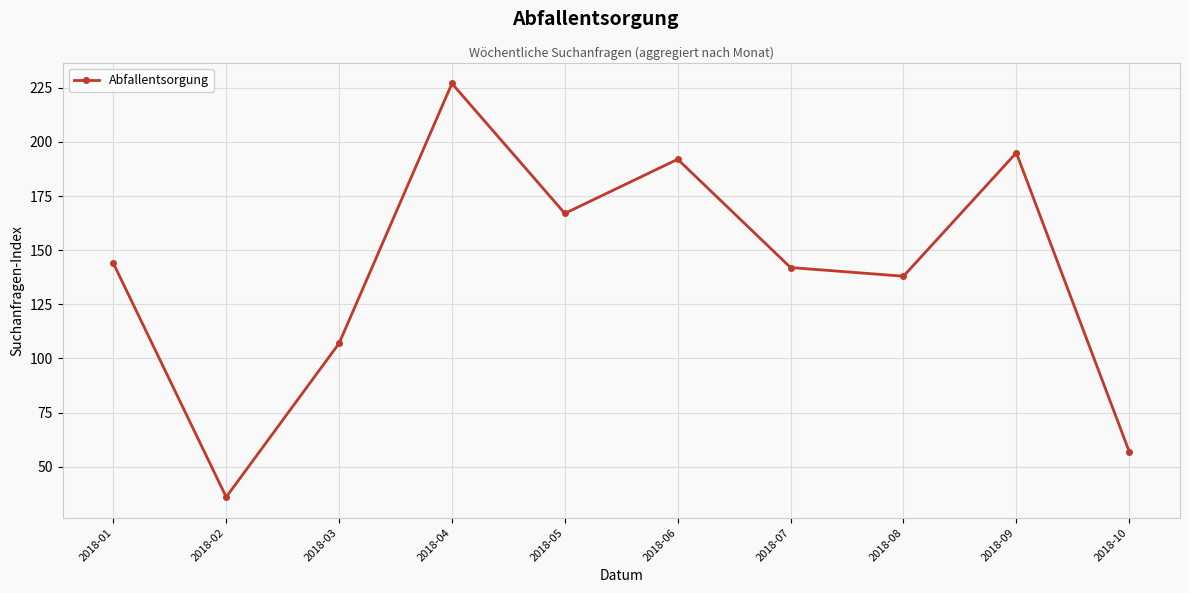

What is the value of the 1st point from the left?

144